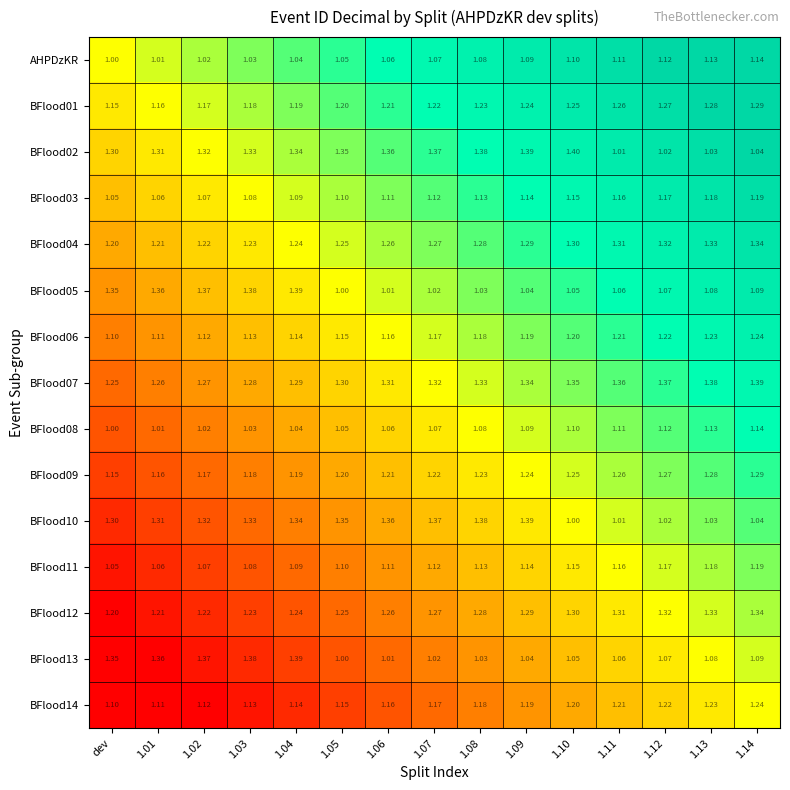

How many distinct data groups are displayed?

15